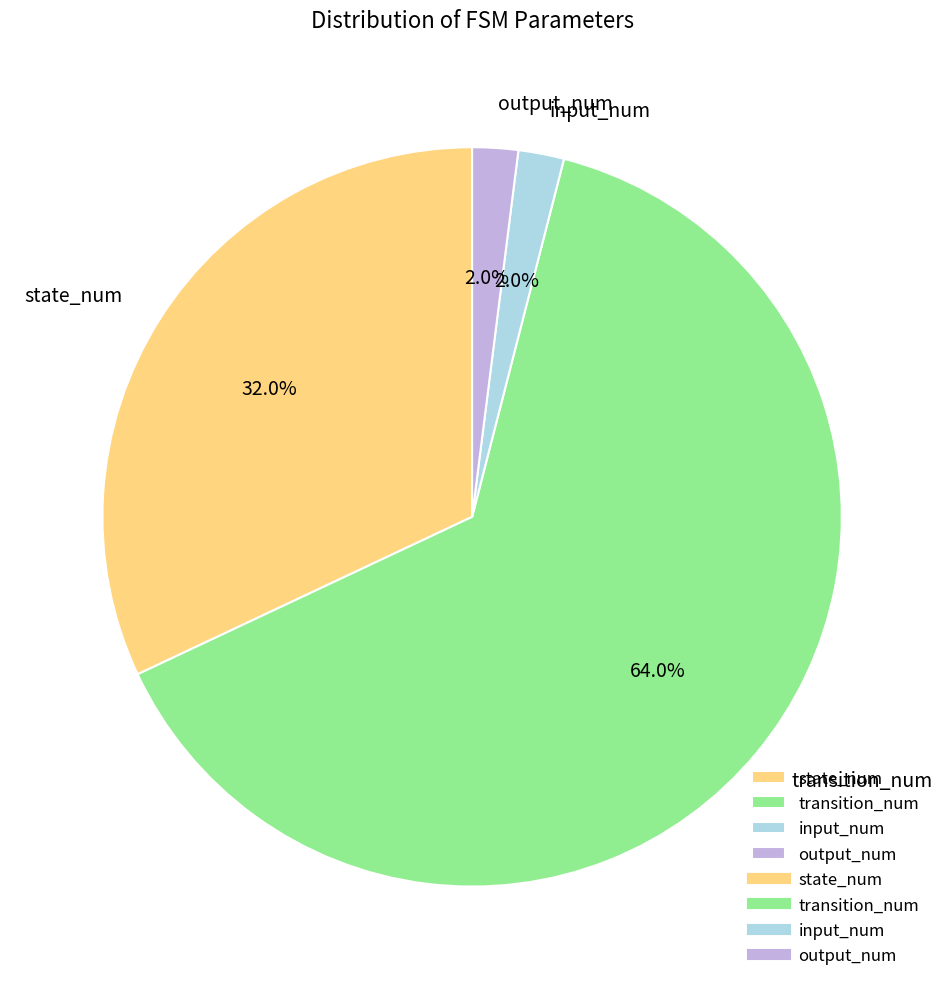

Is the sum of state_num and transition_num greater than half?

Yes